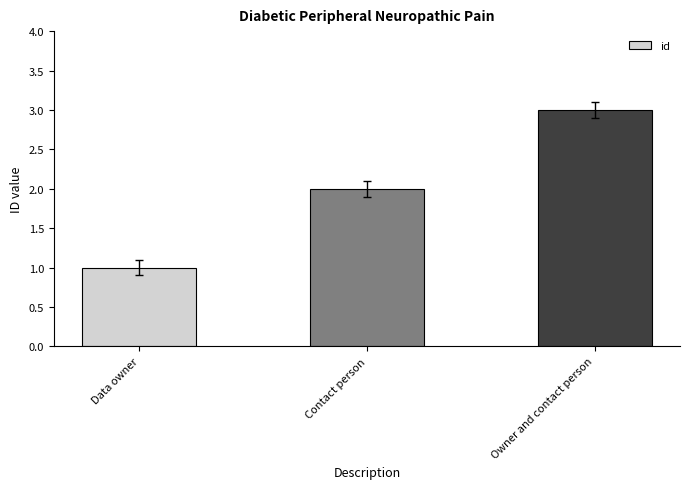

What is the smallest value displayed?

1